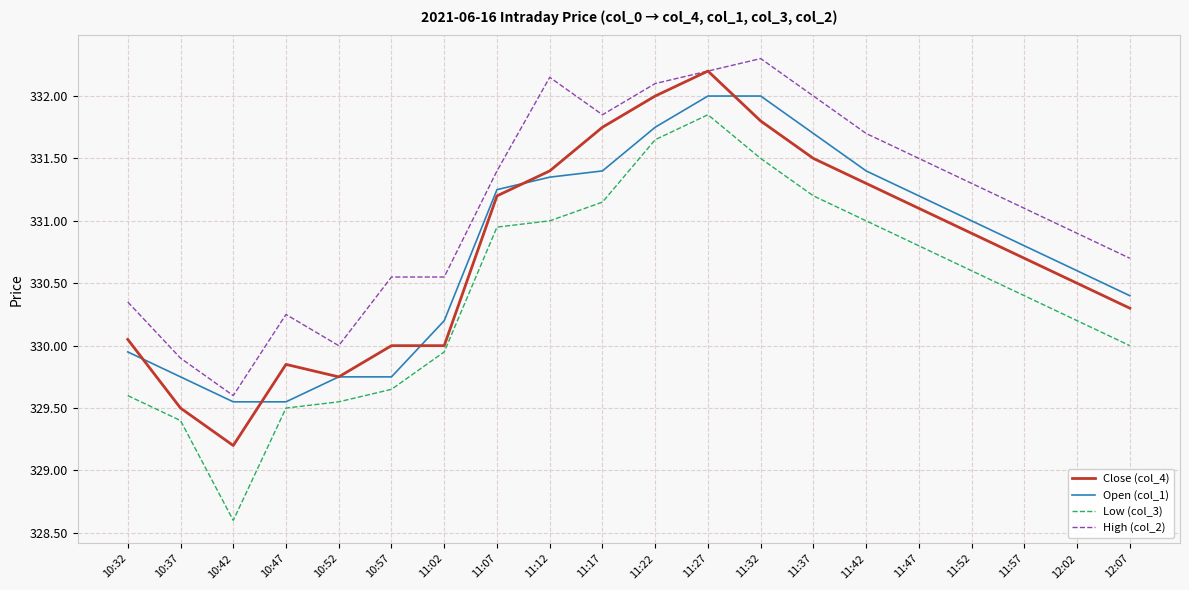

What is the difference between the highest and lowest values at 11:32?

0.8